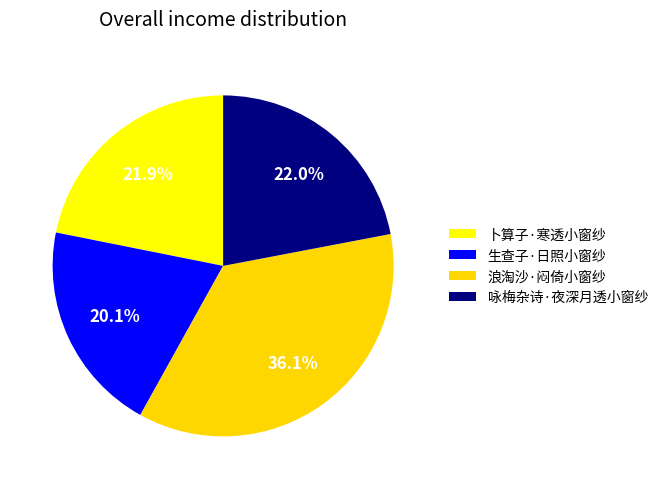

Combined, do 生查子·日照小窗纱 and 卜算子·寒透小窗纱 account for over 50%?

No